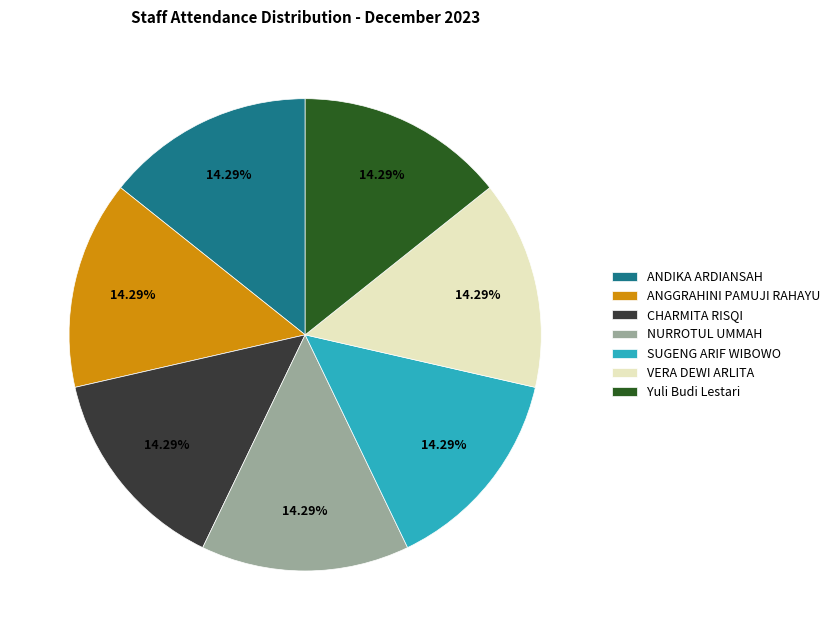

Does SUGENG ARIF WIBOWO represent more than half of the total?

No